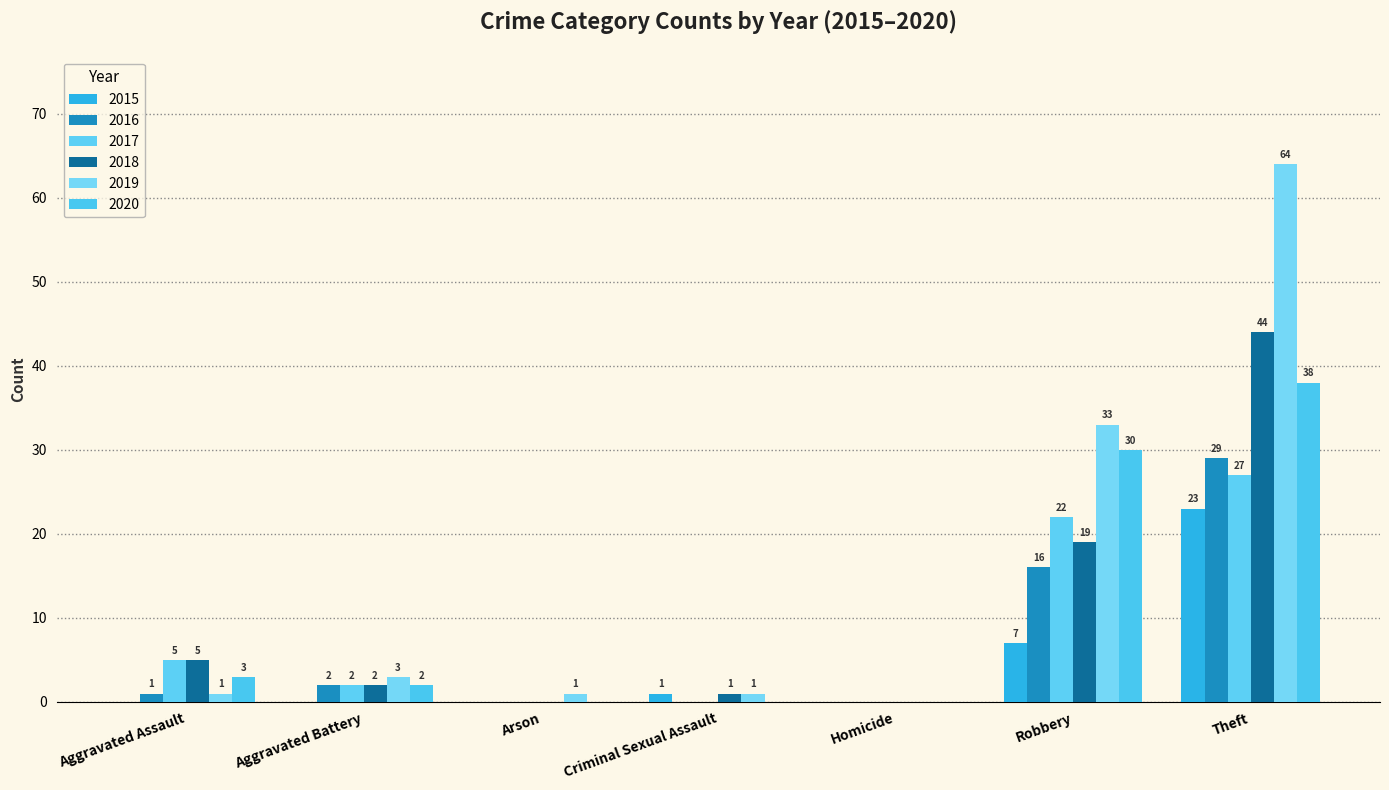

What is the average value of the 2019 series?

15